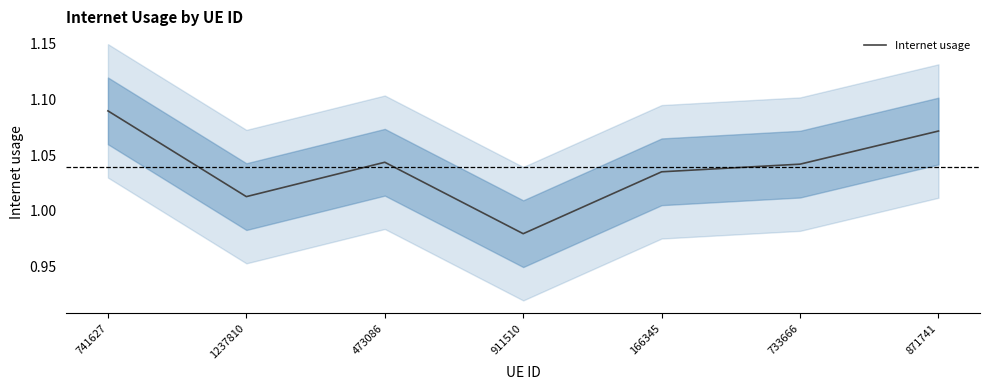

How many lines are shown in the chart?

1